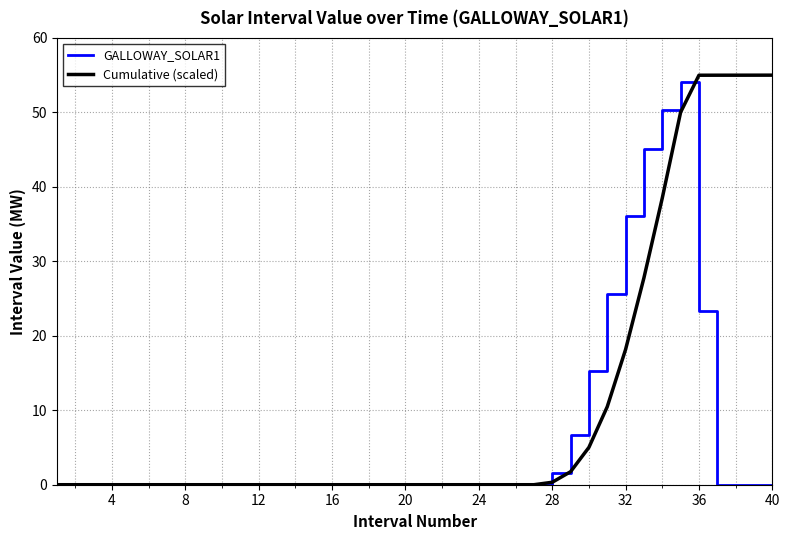

Which series has the largest total across all categories?

Cumulative (scaled)